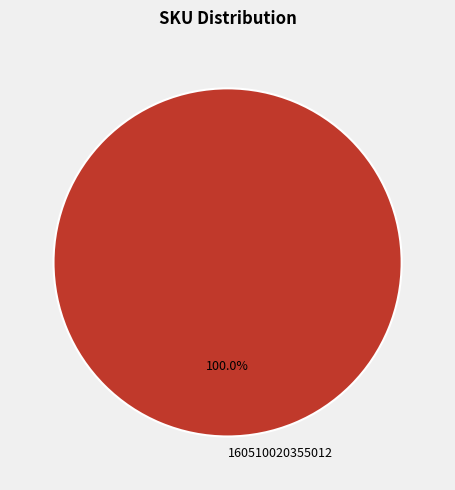

Is 160510020355012 the majority of the pie?

Yes